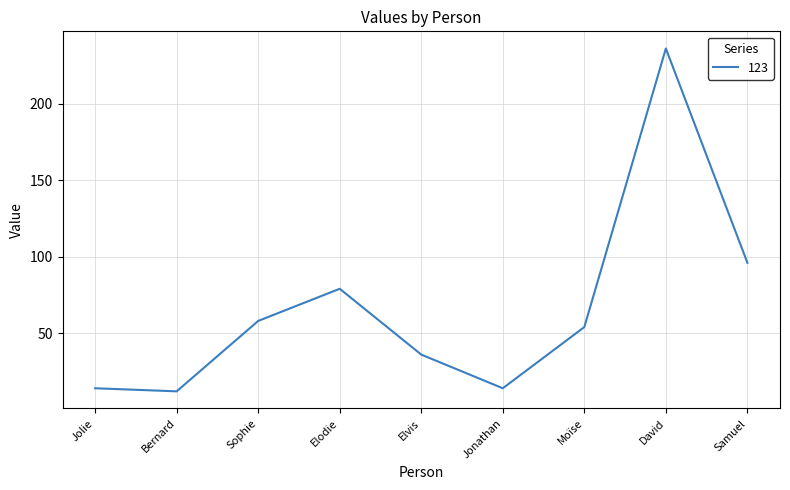

How many interior local peaks (higher than both neighbors) does the data have?

2